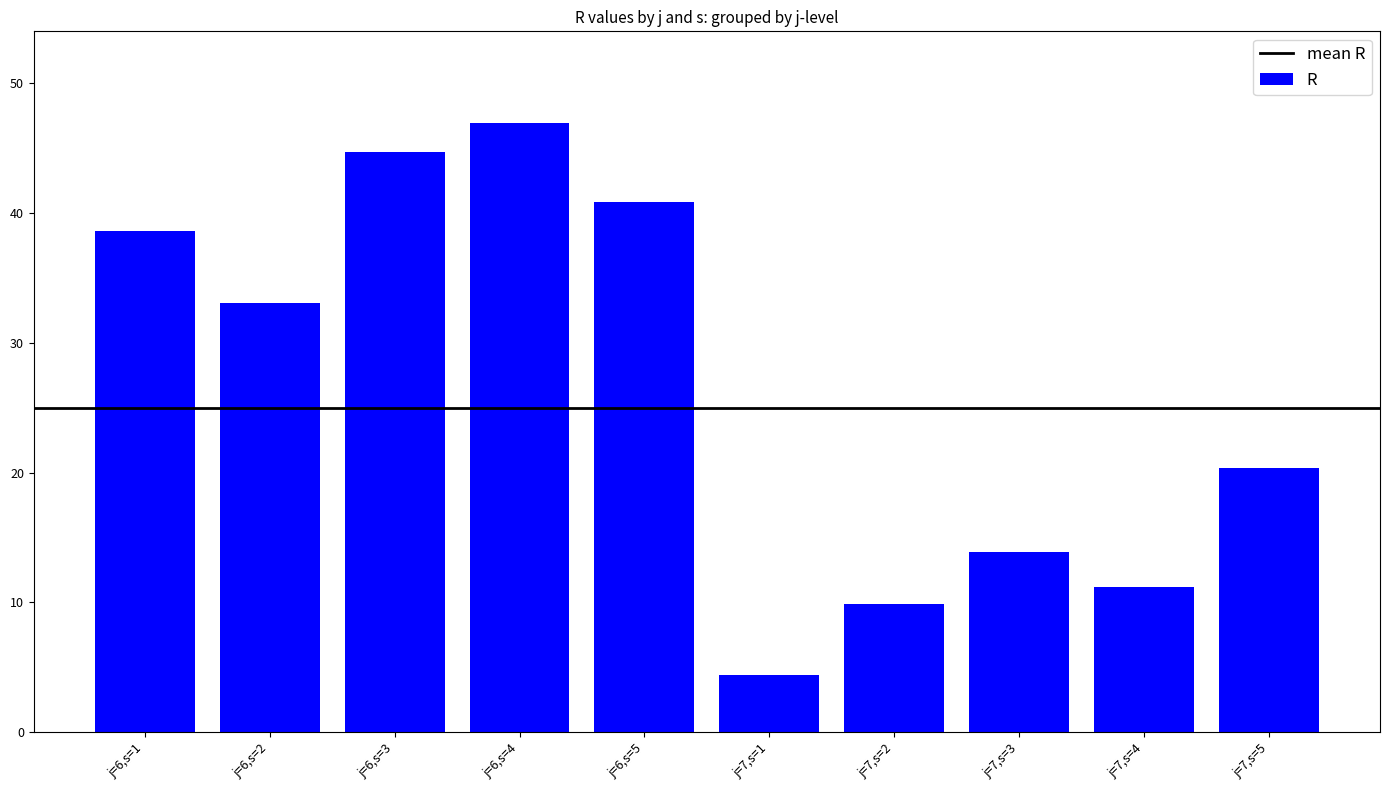

Rank the categories by value from highest to lowest.

j=6,s=4, j=6,s=3, j=6,s=5, j=6,s=1, j=6,s=2, j=7,s=5, j=7,s=3, j=7,s=4, j=7,s=2, j=7,s=1